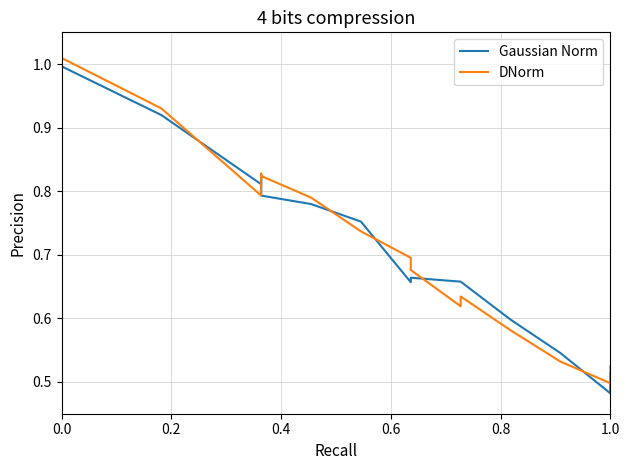

True or false: DNorm and Gaussian Norm cross at least once.

True